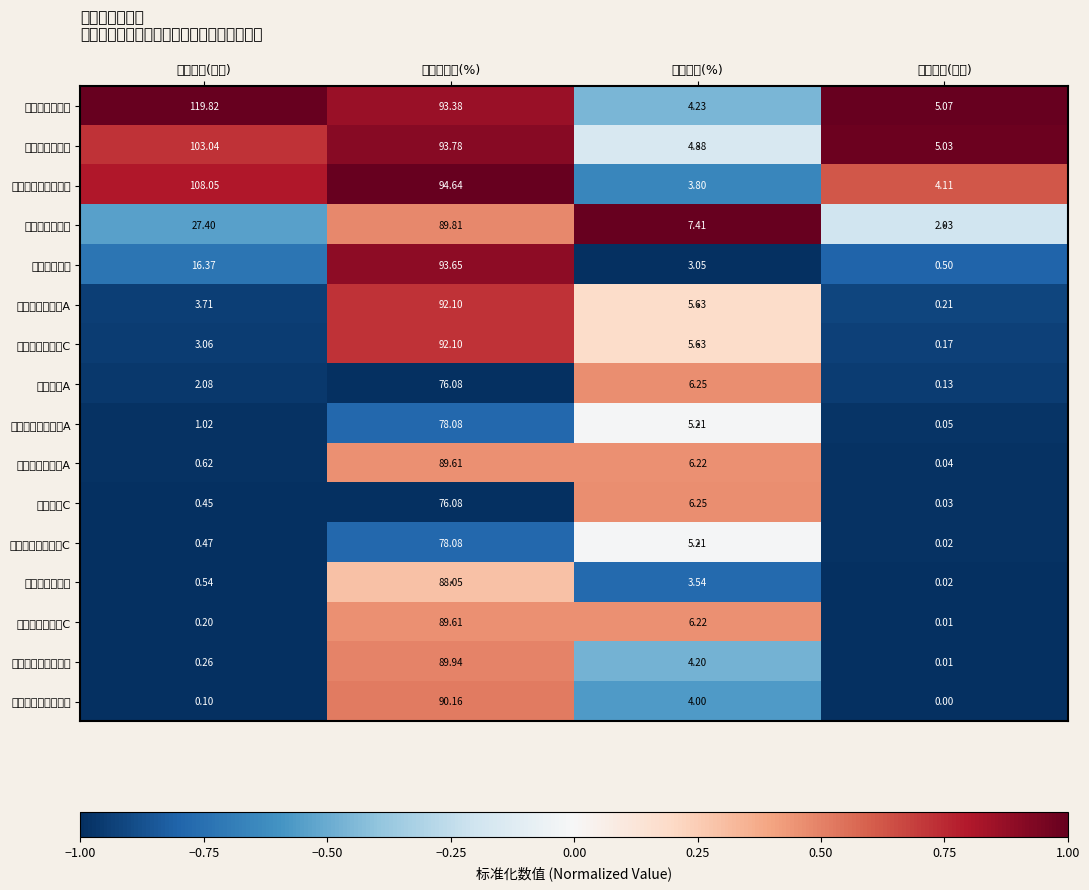

What is the greatest value displayed?

119.8